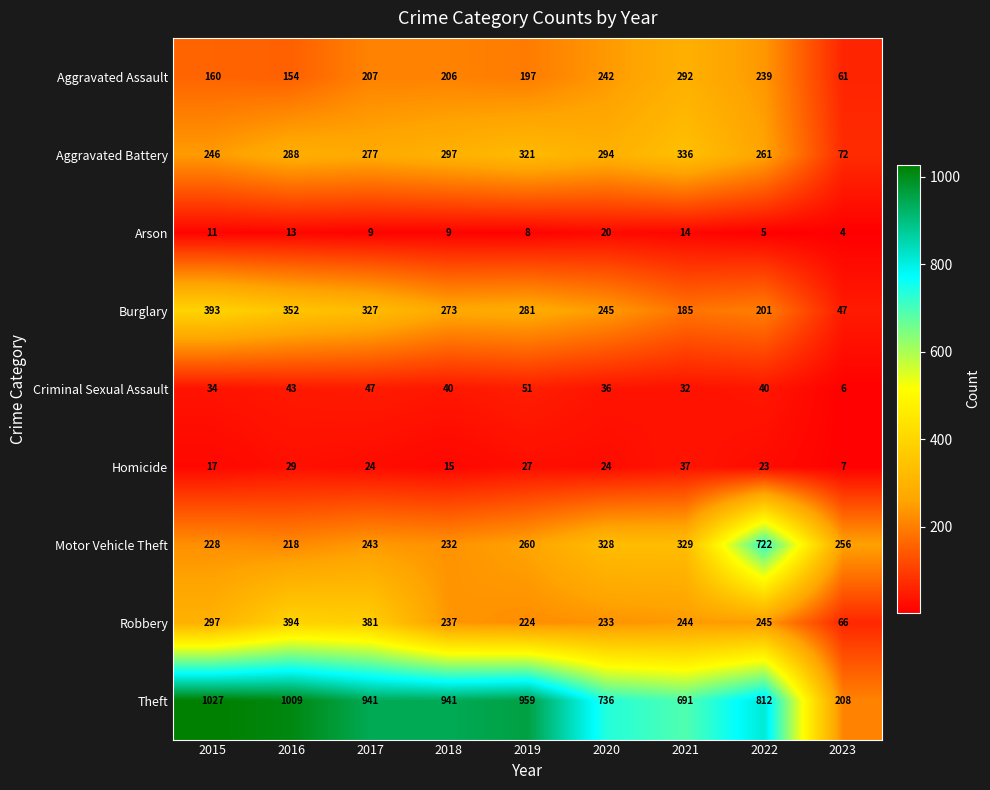

What is the approximate value of Criminal Sexual Assault at 2023?

6